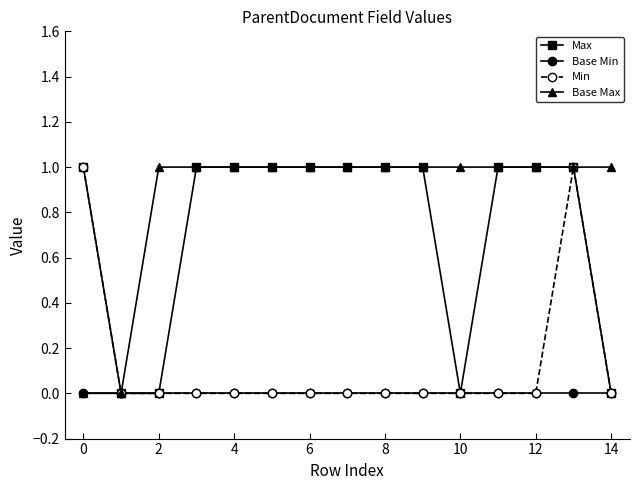

Rank the series by their average value, from highest to lowest.

Base Max, Max, Min, Base Min